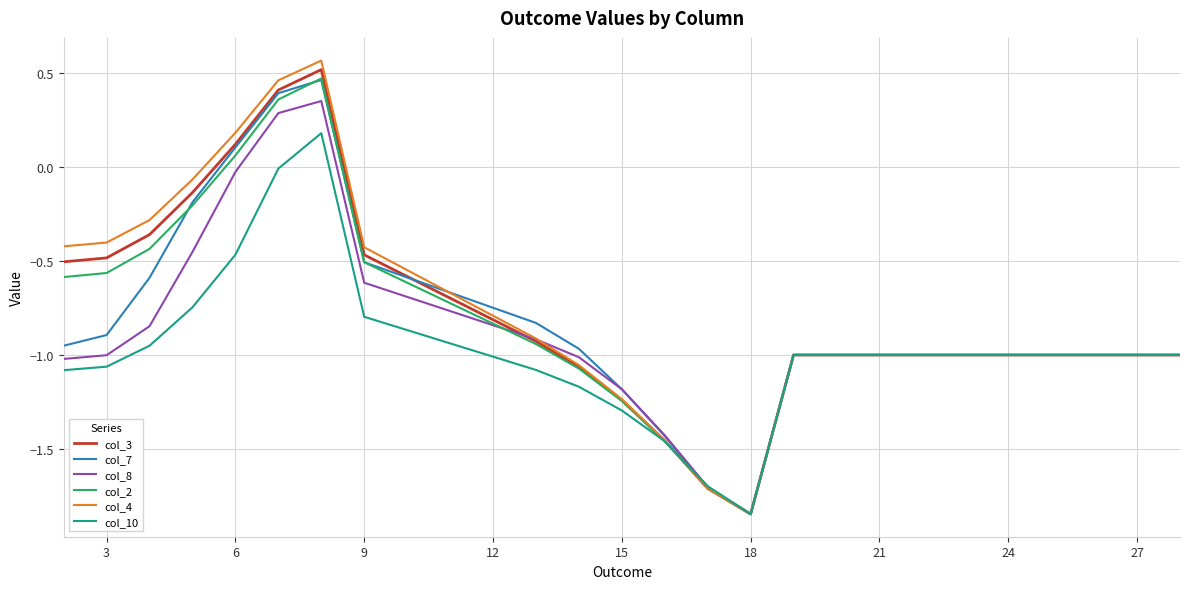

Count the number of data series in this chart.

6